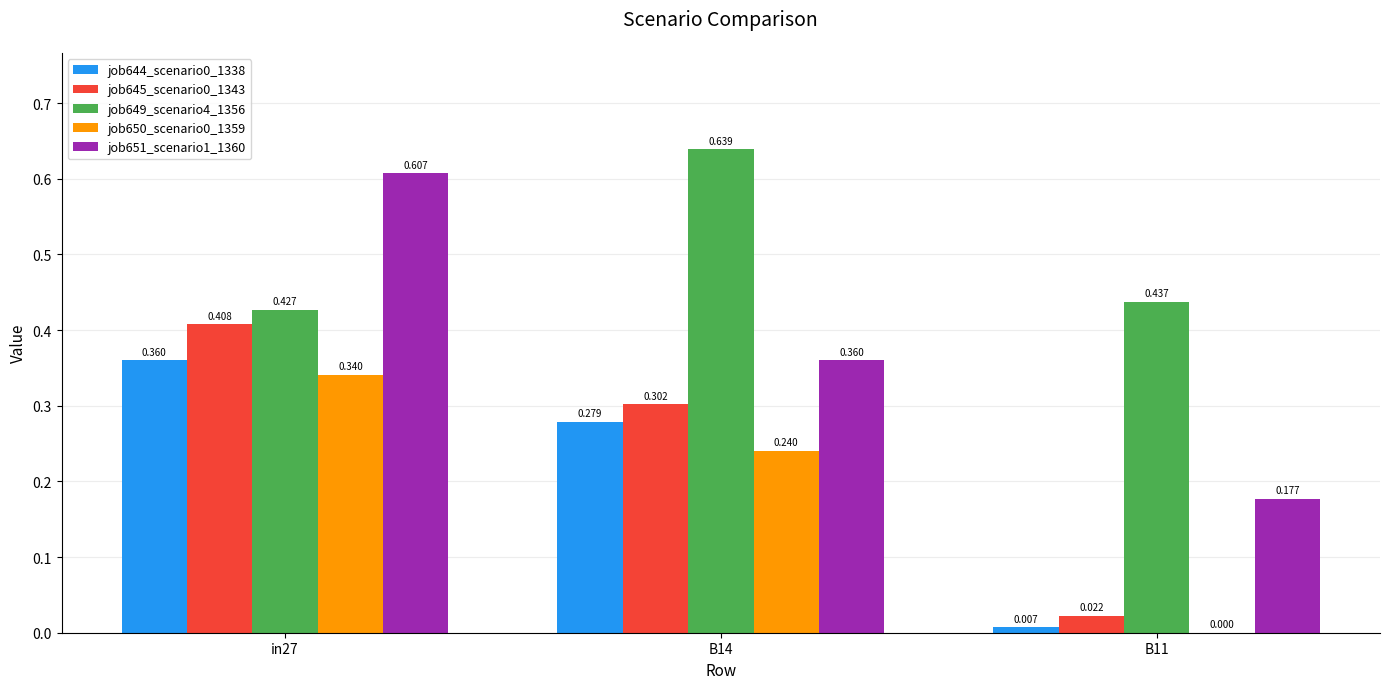

The job650_scenario0_1359 series shows 0.1 at B11. True or false?

False